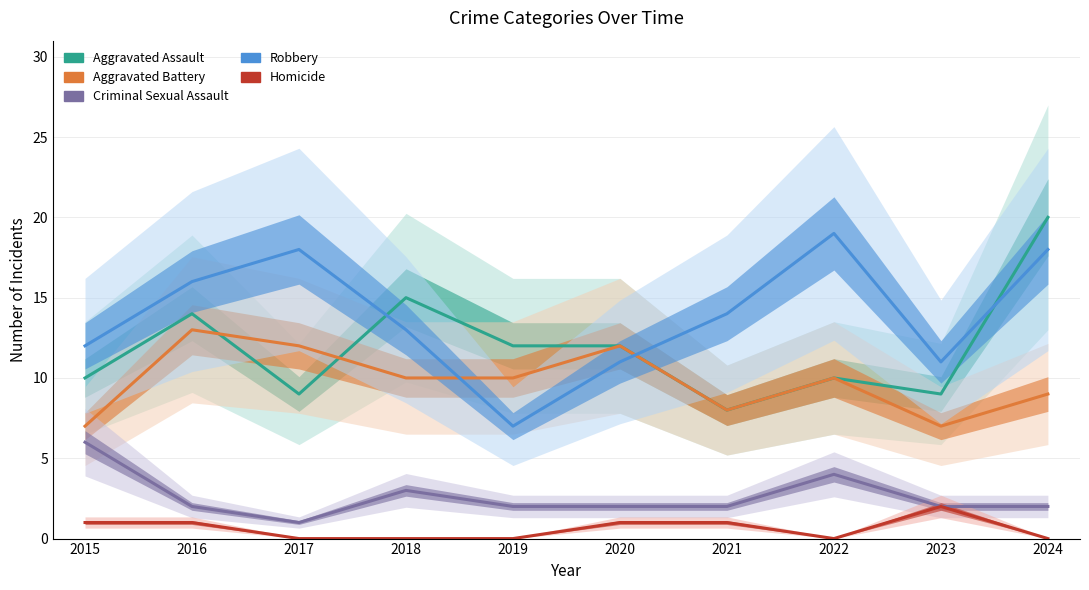

Where is the first local maximum for Aggravated Battery?

2016